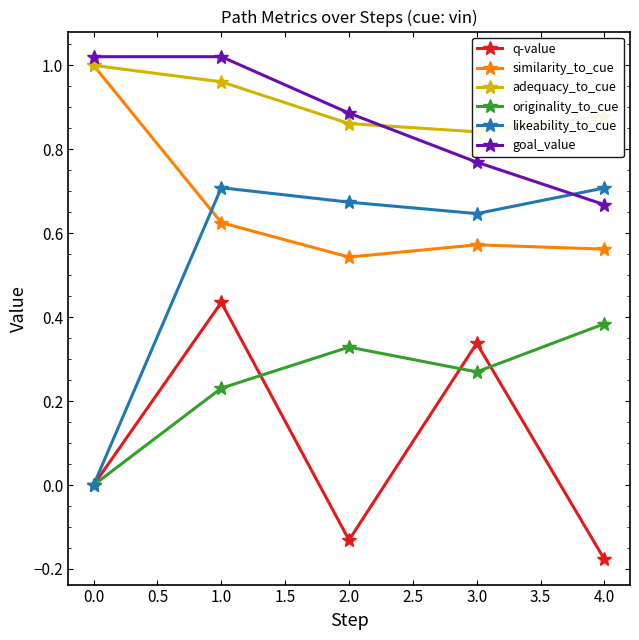

True or false: similarity_to_cue and originality_to_cue cross at least once.

False